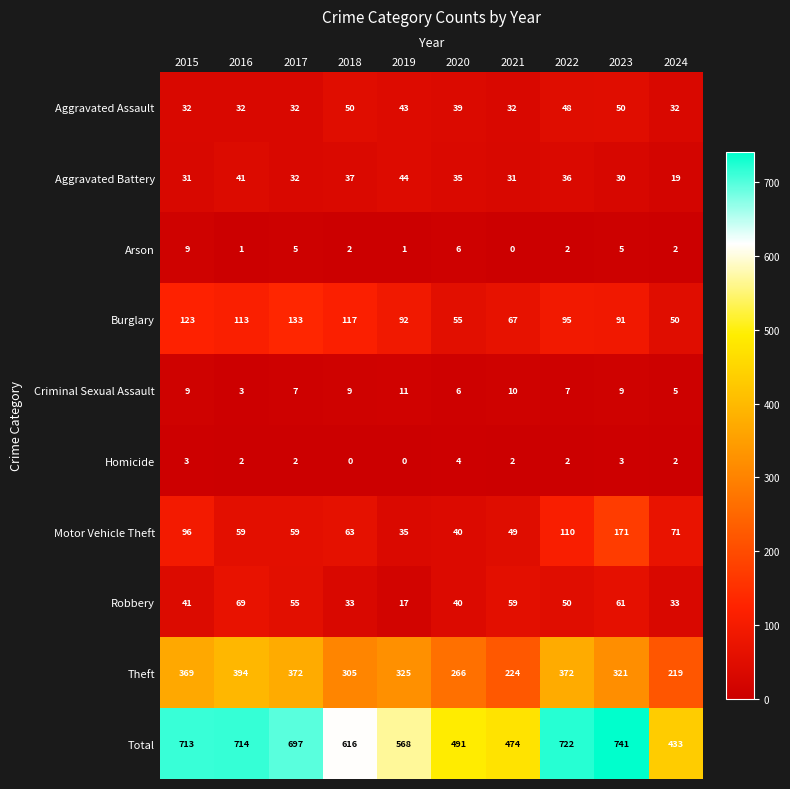

Which series has the largest total across all categories?

Total